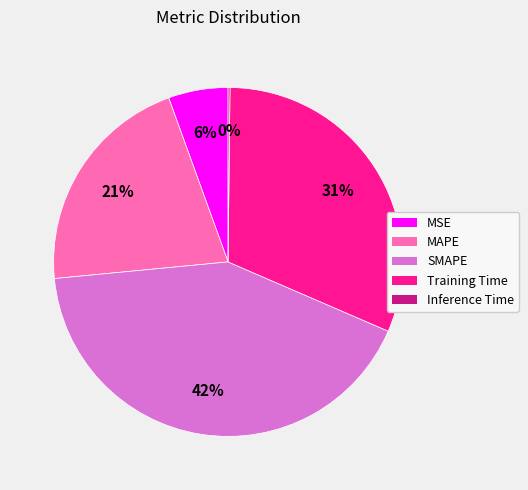

Between SMAPE and MAPE, which is larger?

SMAPE